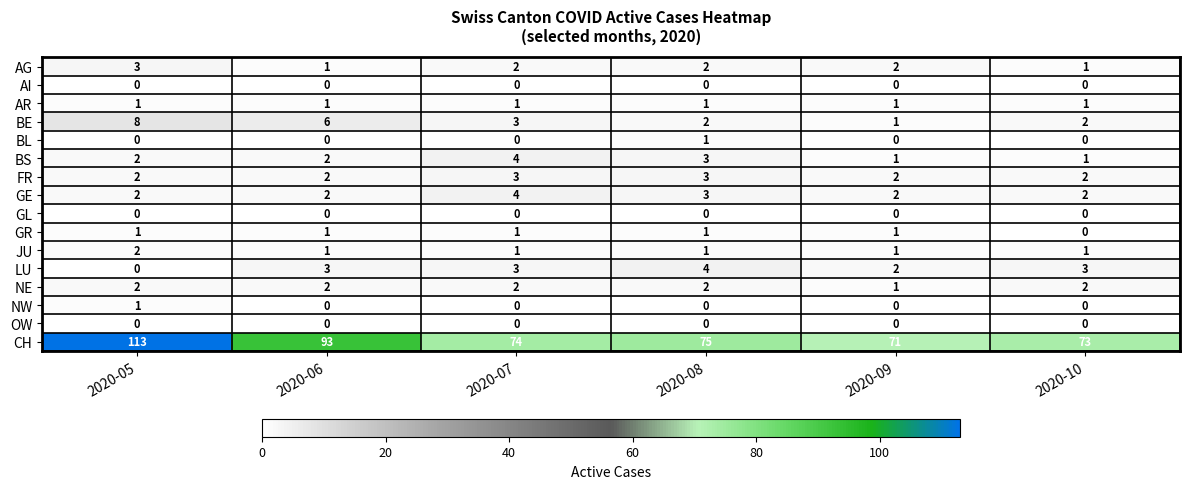

What is the sum of all LU values?

15